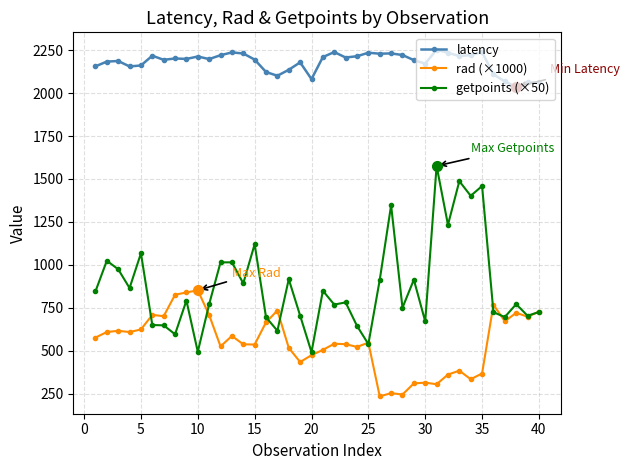

True or false: getpoints (×50) has more than 0 points higher than both neighbors.

True